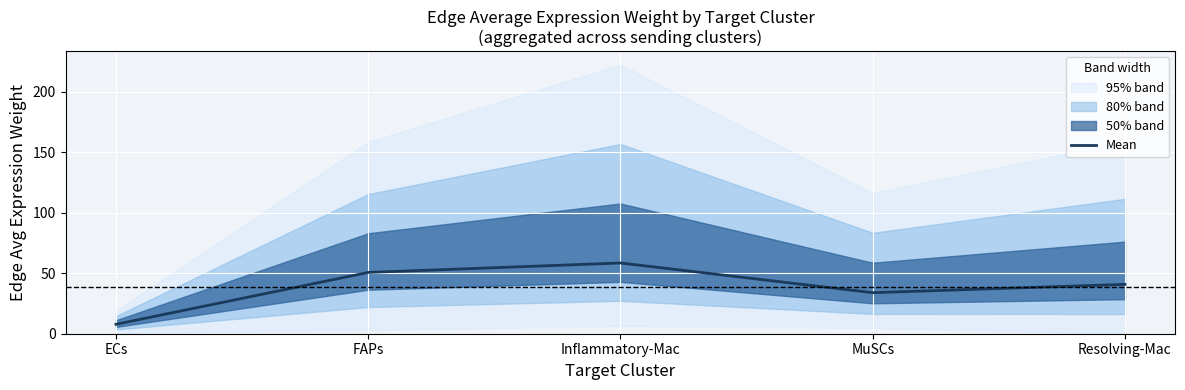

What is the maximum value shown in the chart?

58.5